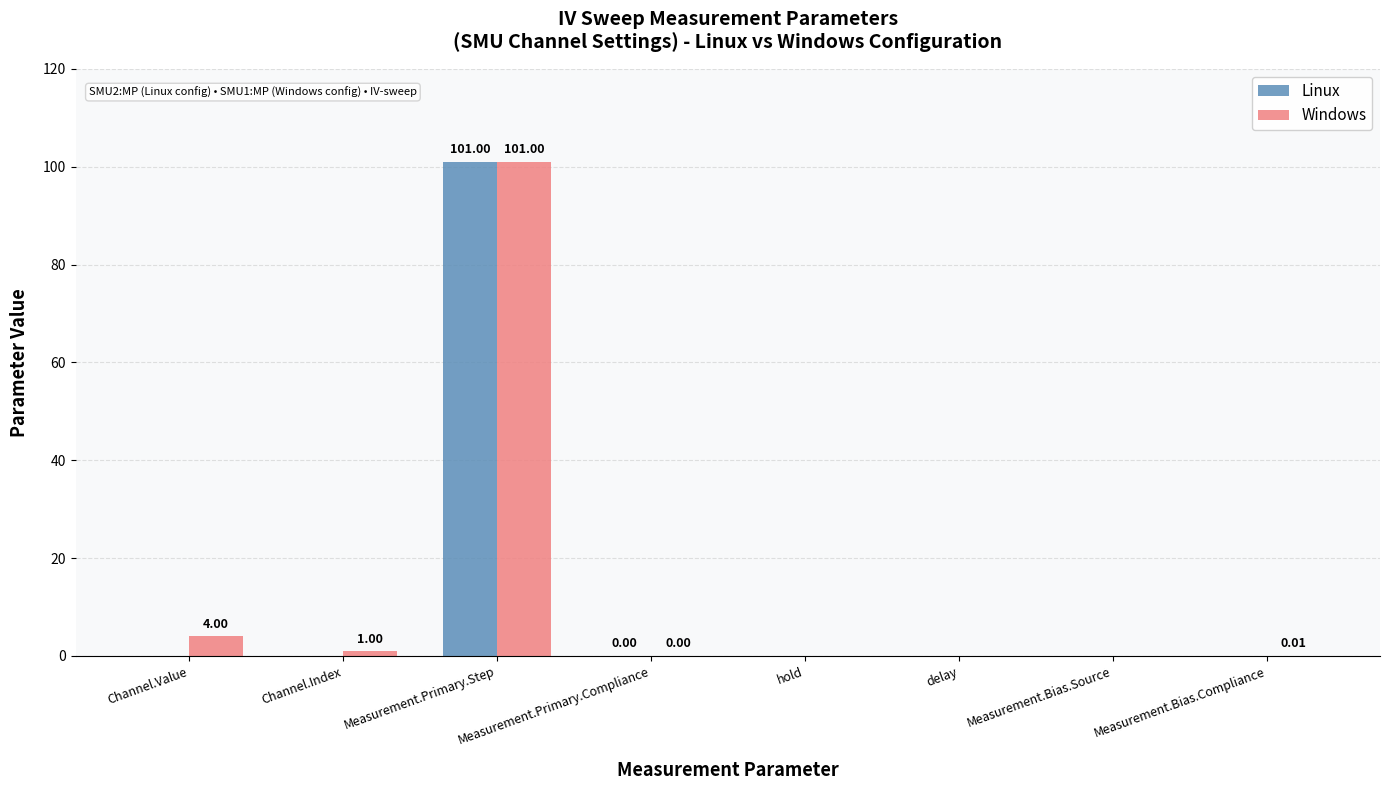

At which category is the sum across all series the highest?

Measurement.Primary.Step